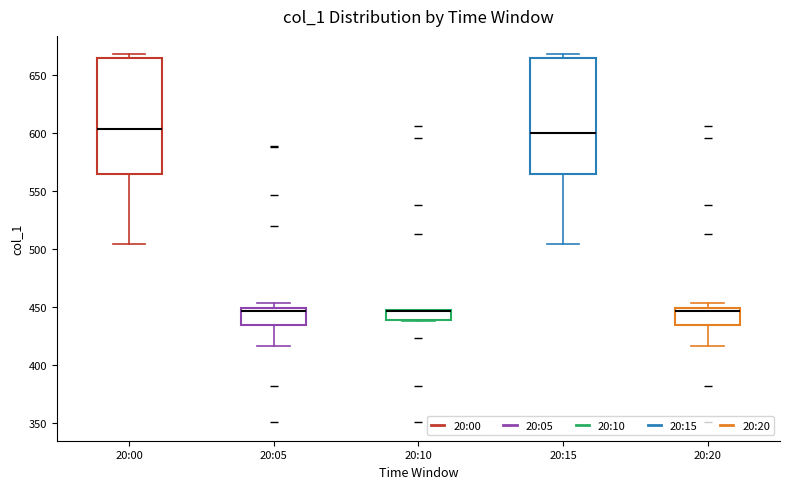

Reading left to right, transcribe this box plot: for each box, give where its median line is, the range the box spans, and where its two whiskers end, as read against the y-axis. The values are not printed on the chart, so give them approximately, as read against the axis.

20:00: median 605, box 565 to 665, whiskers 505 to 670
20:05: median 445, box 435 to 450, whiskers 415 to 455
20:10: median 445 (drawn on the box's upper edge), box 440 to 450, whiskers 440 to 450
20:15: median 600, box 565 to 665, whiskers 505 to 670
20:20: median 445, box 435 to 450, whiskers 415 to 455